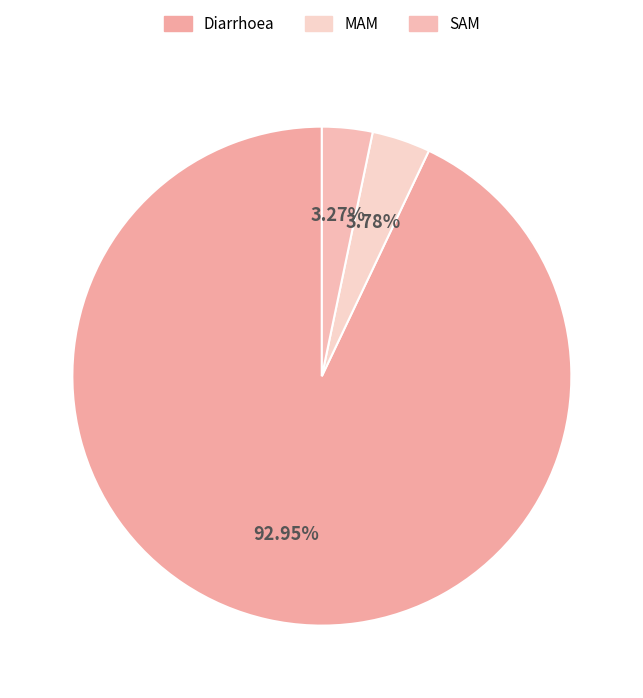

The SAM slice represents 3% of the pie. True or false?

True